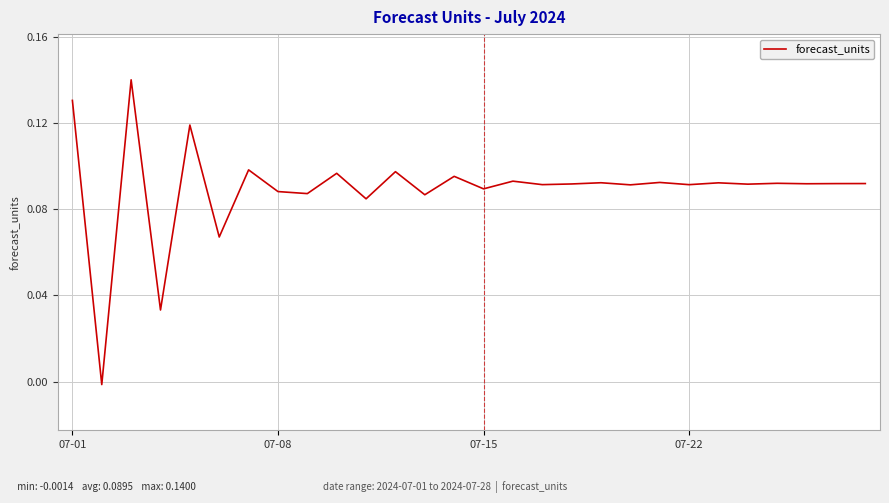

How many lines are shown in the chart?

1